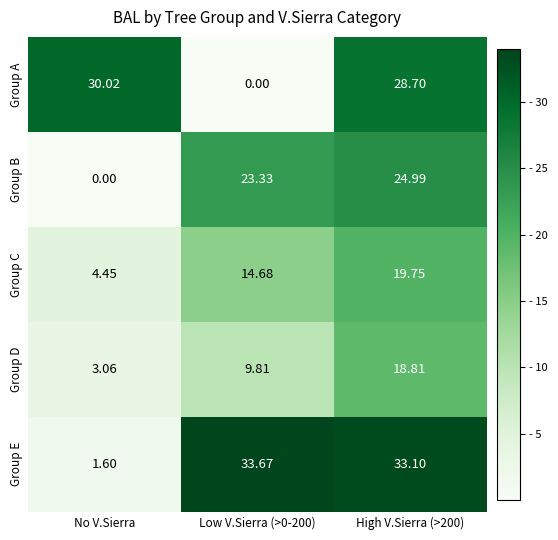

At Low V.Sierra (>0-200), list the series in order from largest to smallest.

Group E, Group B, Group C, Group D, Group A